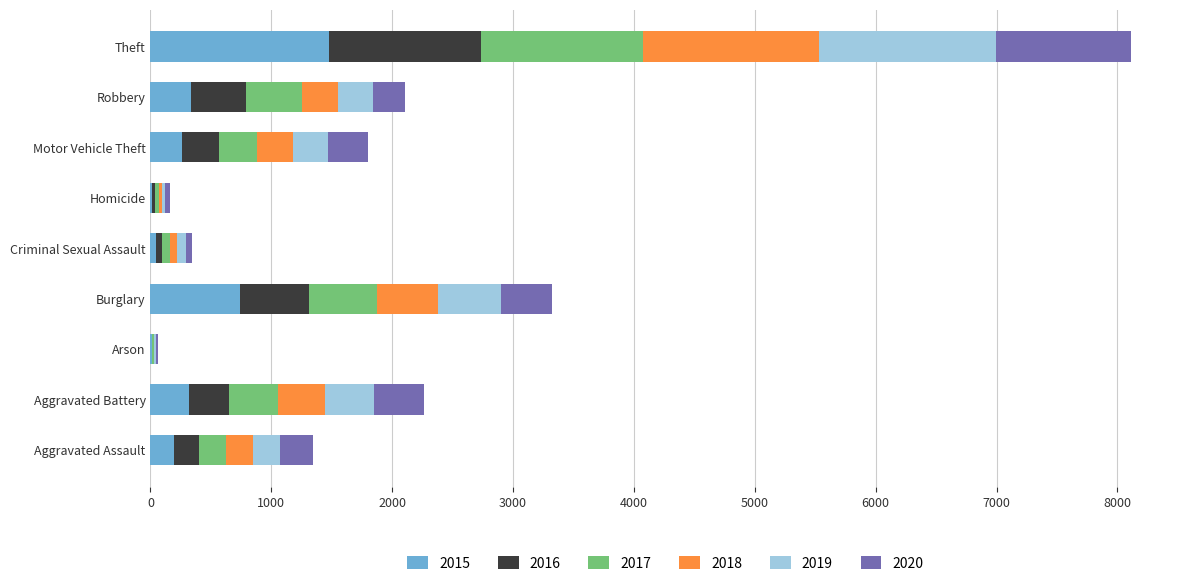

What is the sum of all 2015 values?

3392